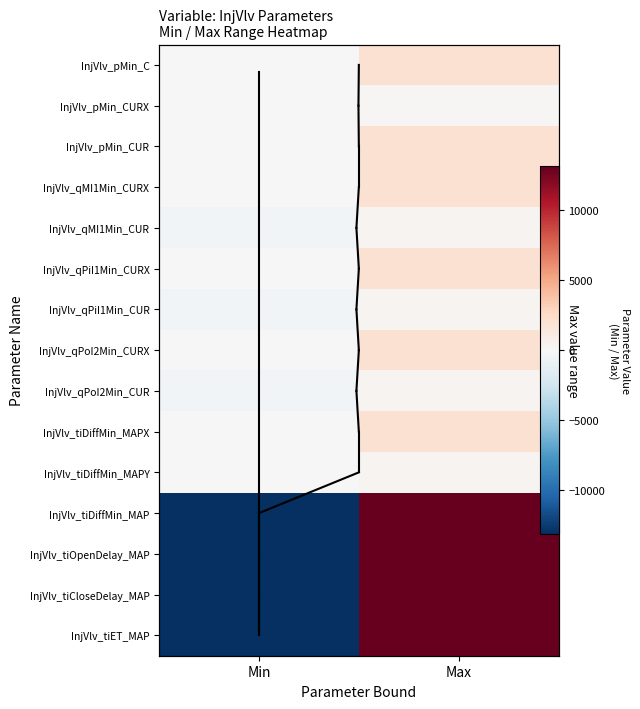

The value of InjVlv_tiDiffMin_MAPX at Max is 2000. True or false?

True